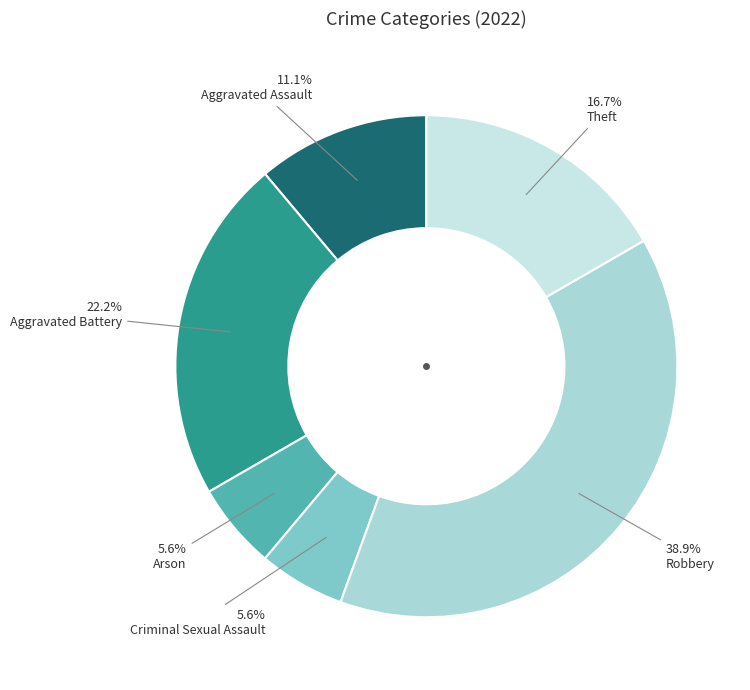

How many segments does this pie chart have?

6